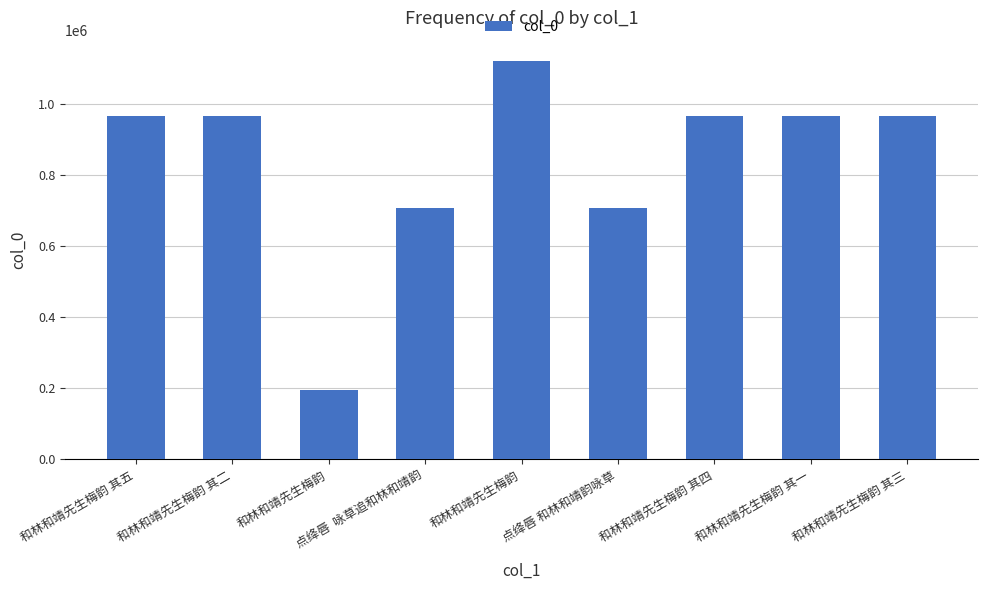

List the labels in order of value, smallest first.

和林和靖先生梅韵, 点绛唇 和林和靖韵咏草, 点绛唇  咏草追和林和靖韵, 和林和靖先生梅韵 其五, 和林和靖先生梅韵 其三, 和林和靖先生梅韵 其四, 和林和靖先生梅韵 其一, 和林和靖先生梅韵 其二, 和林和靖先生梅韵